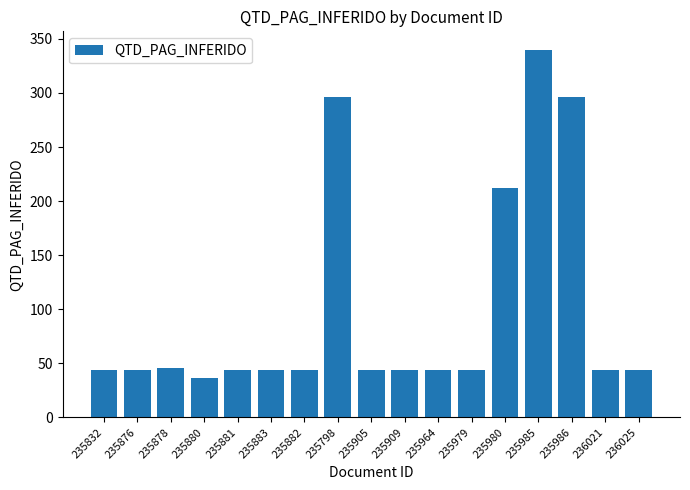

What is the greatest value displayed?

340